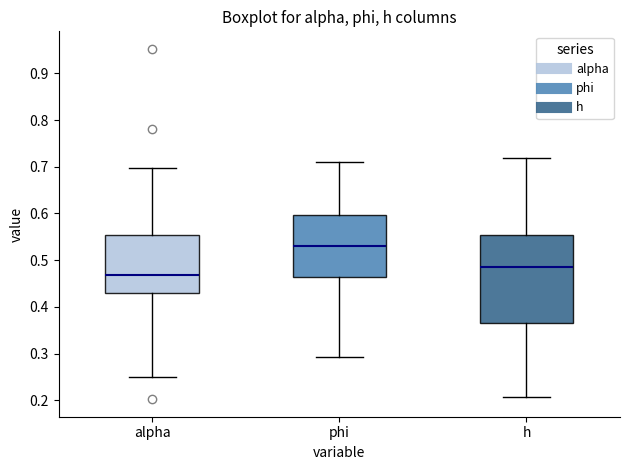

Reading left to right, transcribe this box plot: for each box, give where its median line is, the range the box spans, and where its two whiskers end, as read against the y-axis. The values are not printed on the chart, so give them approximately, as read against the axis.

alpha: median 0.47, box 0.43 to 0.55, whiskers 0.25 to 0.70
phi: median 0.53, box 0.46 to 0.60, whiskers 0.29 to 0.71
h: median 0.49, box 0.37 to 0.55, whiskers 0.21 to 0.72